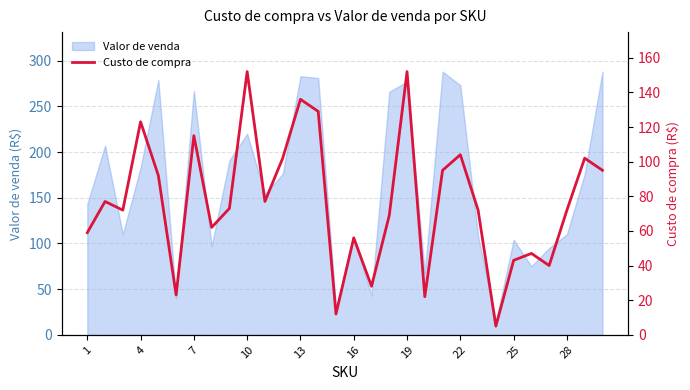

How many lines are shown in the chart?

1